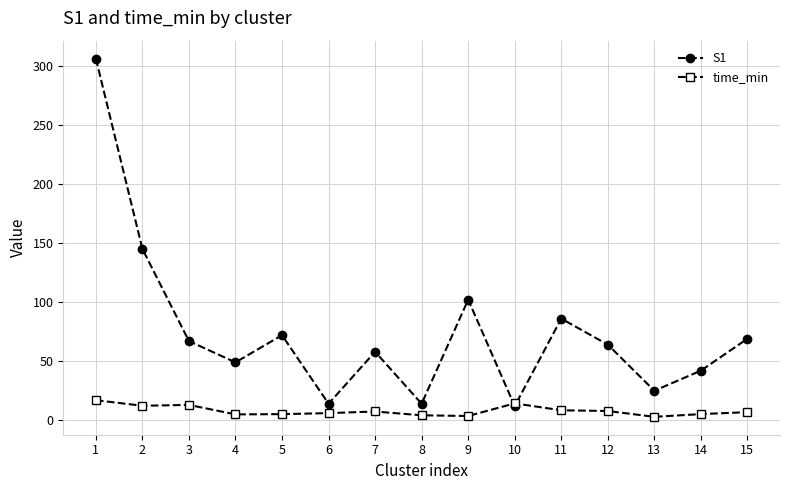

Is it true that time_min equals 8.5 at 11?

True